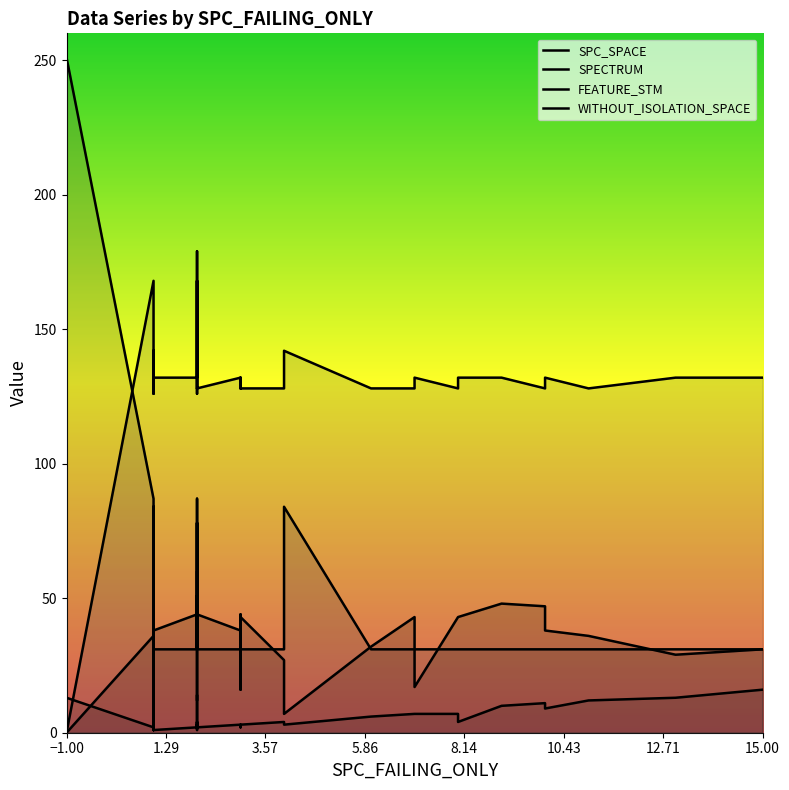

Reading left to right, list all the values displayed in this chart.

SPC_SPACE: 0	36	42	48	11	30	9	38	44	12	15	34	43	38	60	35	42	49	44	38	17	44	16	16	43	27	7	32	43	43	17	43	43	48	47	38	38	36	29	31
SPECTRUM: 13	2	1	9	1	3	2	1	2	3	3	2	1	2	14	7	2	4	2	3	3	2	3	3	3	4	3	6	7	7	7	7	4	10	11	10	9	12	13	16
FEATURE_STM: 251	87	31	51	36	84	36	31	31	78	31	31	31	31	87	87	31	51	31	31	31	31	31	31	31	31	84	31	31	31	31	31	31	31	31	31	31	31	31	31
WITHOUT_ISOLATION_SPACE: 0	168	128	126	132	142	132	132	132	179	132	128	128	132	168	168	128	126	128	132	128	132	128	128	128	128	142	128	128	128	132	128	132	132	128	132	132	128	132	132